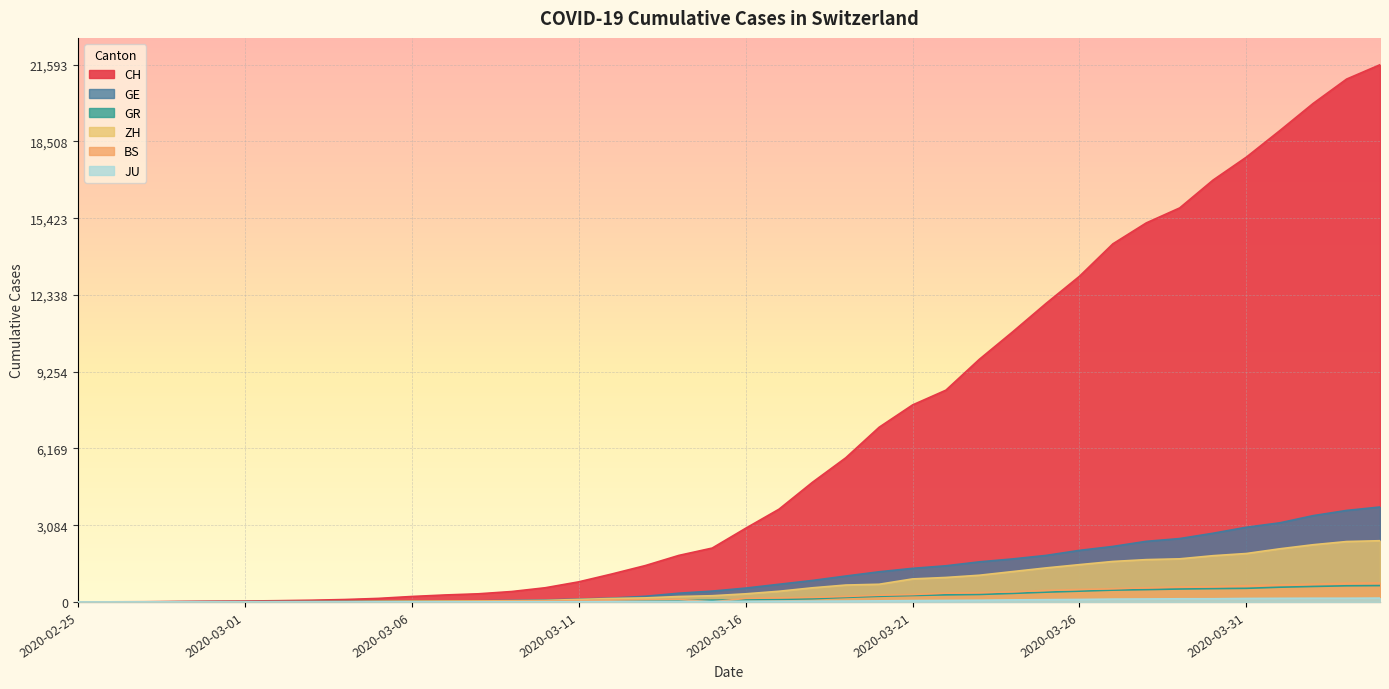

What is the value of the ZH point at the 37th from the left?

2136